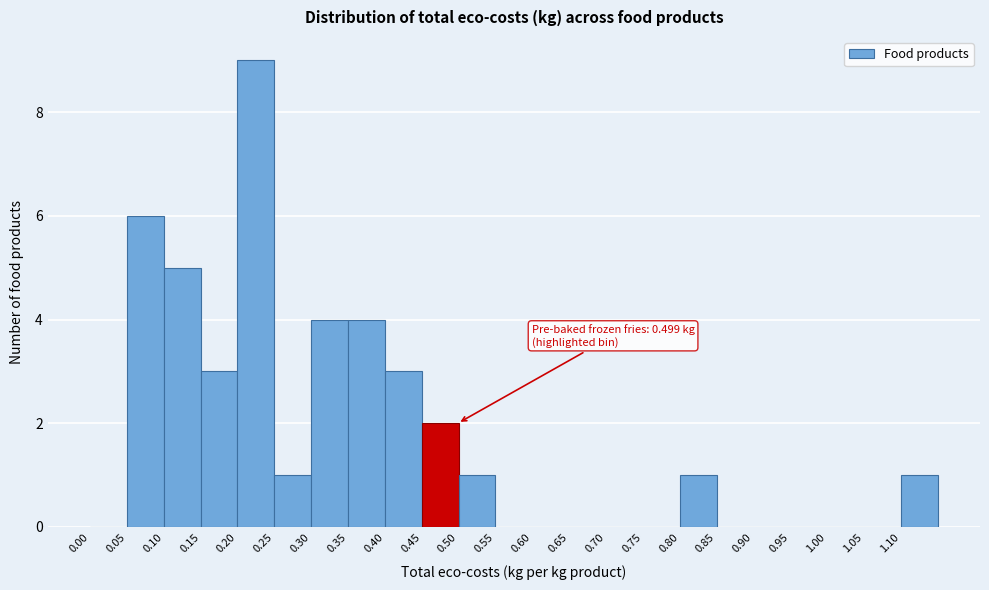

Over which range of the x-axis is the bar tallest?

0.20 to 0.25